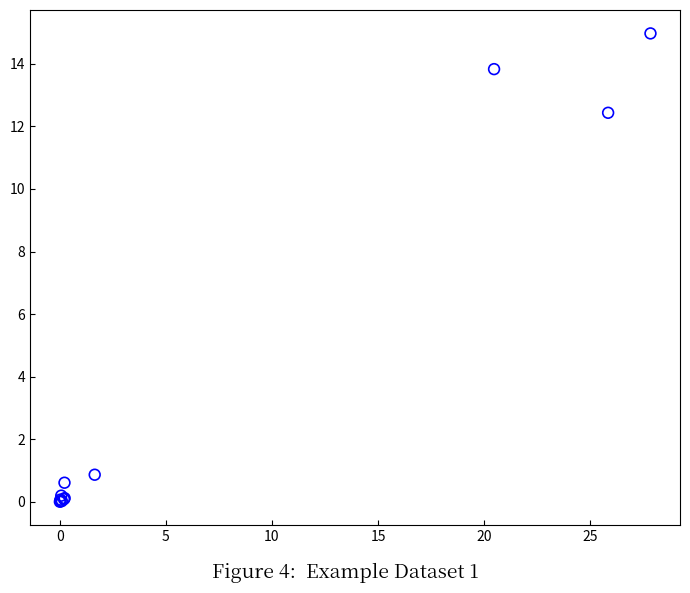

What Y value in the scatter plot is closest to 7?

12.4